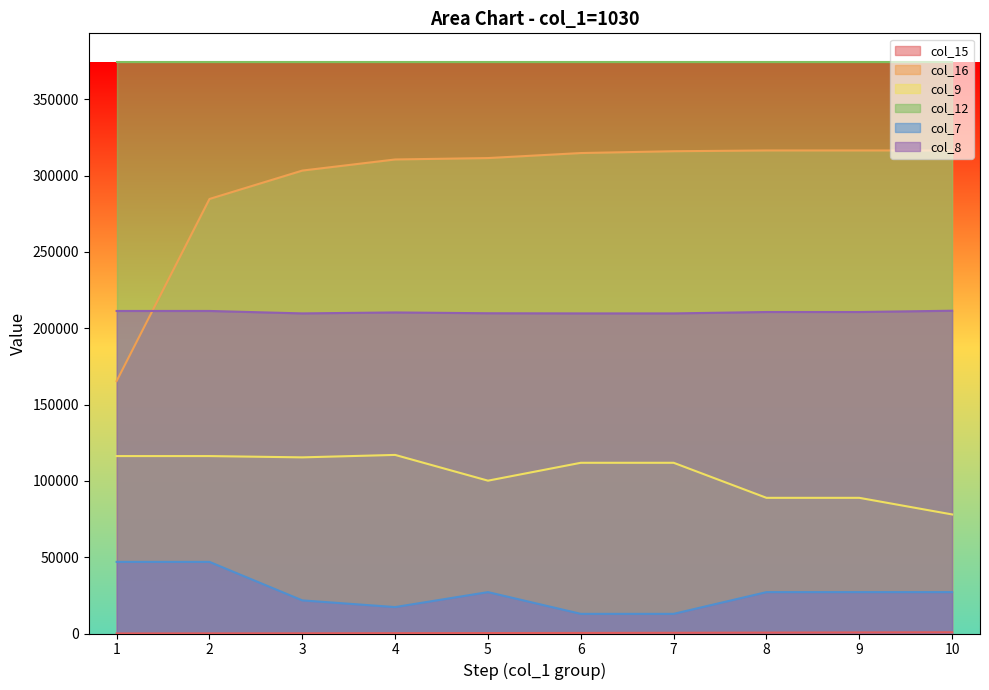

Which category has the lowest value in the col_7 series?

6